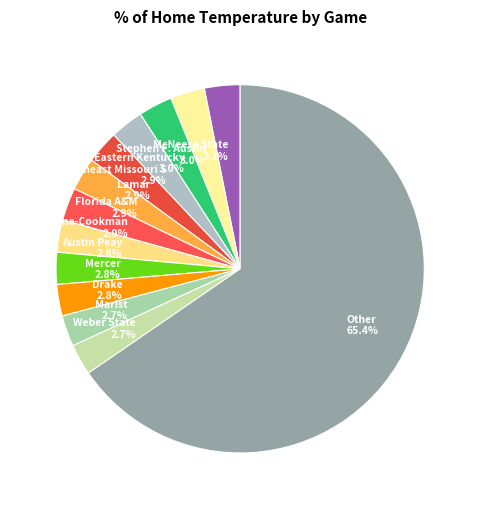

Which category has the biggest portion of the pie?

Other